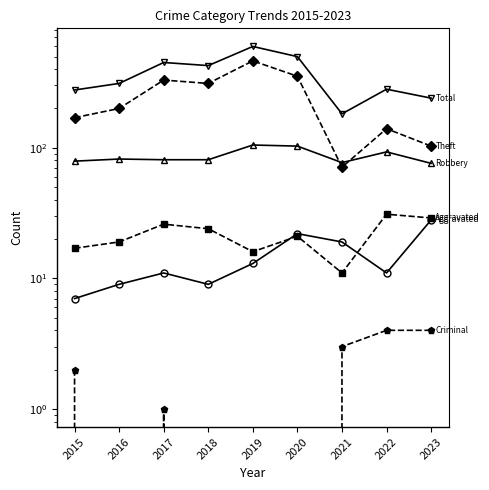

What is the lowest value of the Theft series?

71